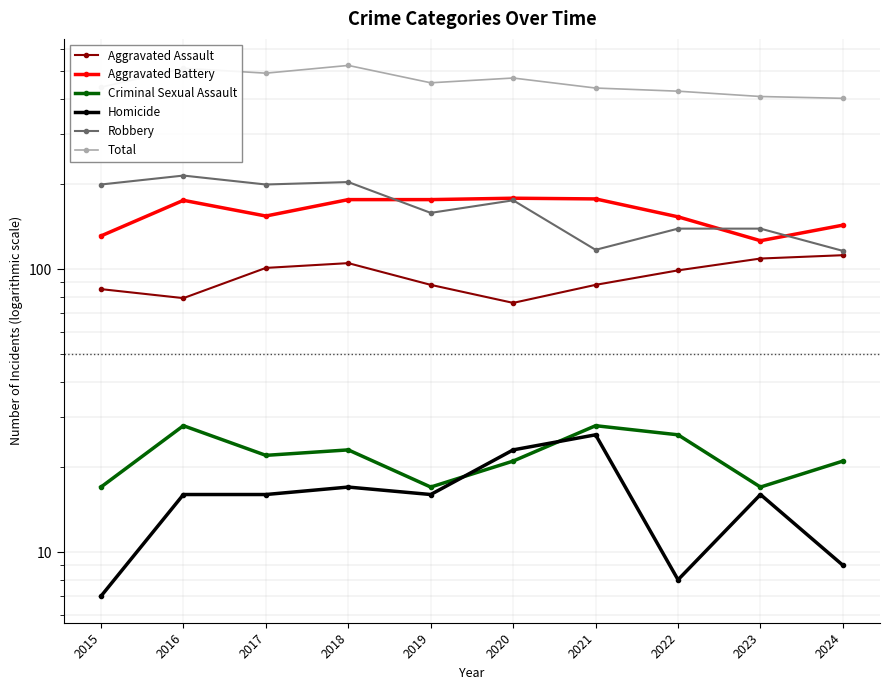

At which category does Robbery reach its first local peak?

2016